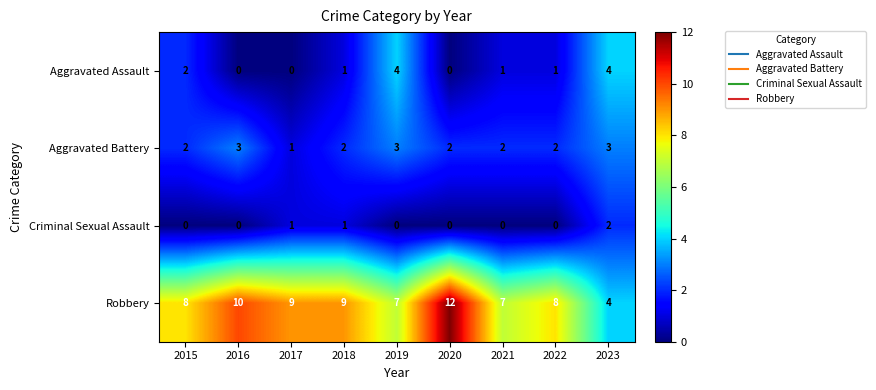

What is the difference between the maximum and minimum values in the Aggravated Assault series?

4